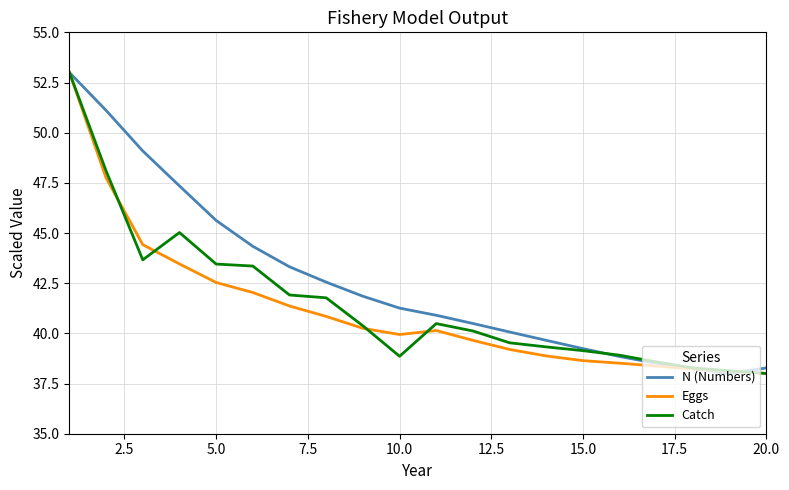

What is the maximum value shown in the chart?

53.0